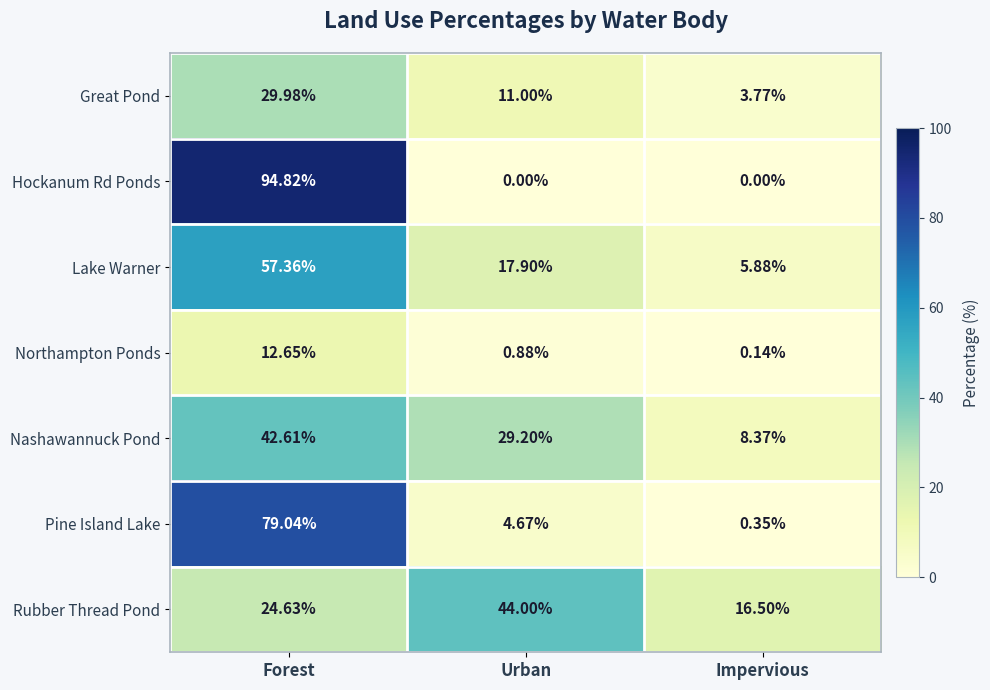

Which series changed the most between Urban and Impervious?

Rubber Thread Pond